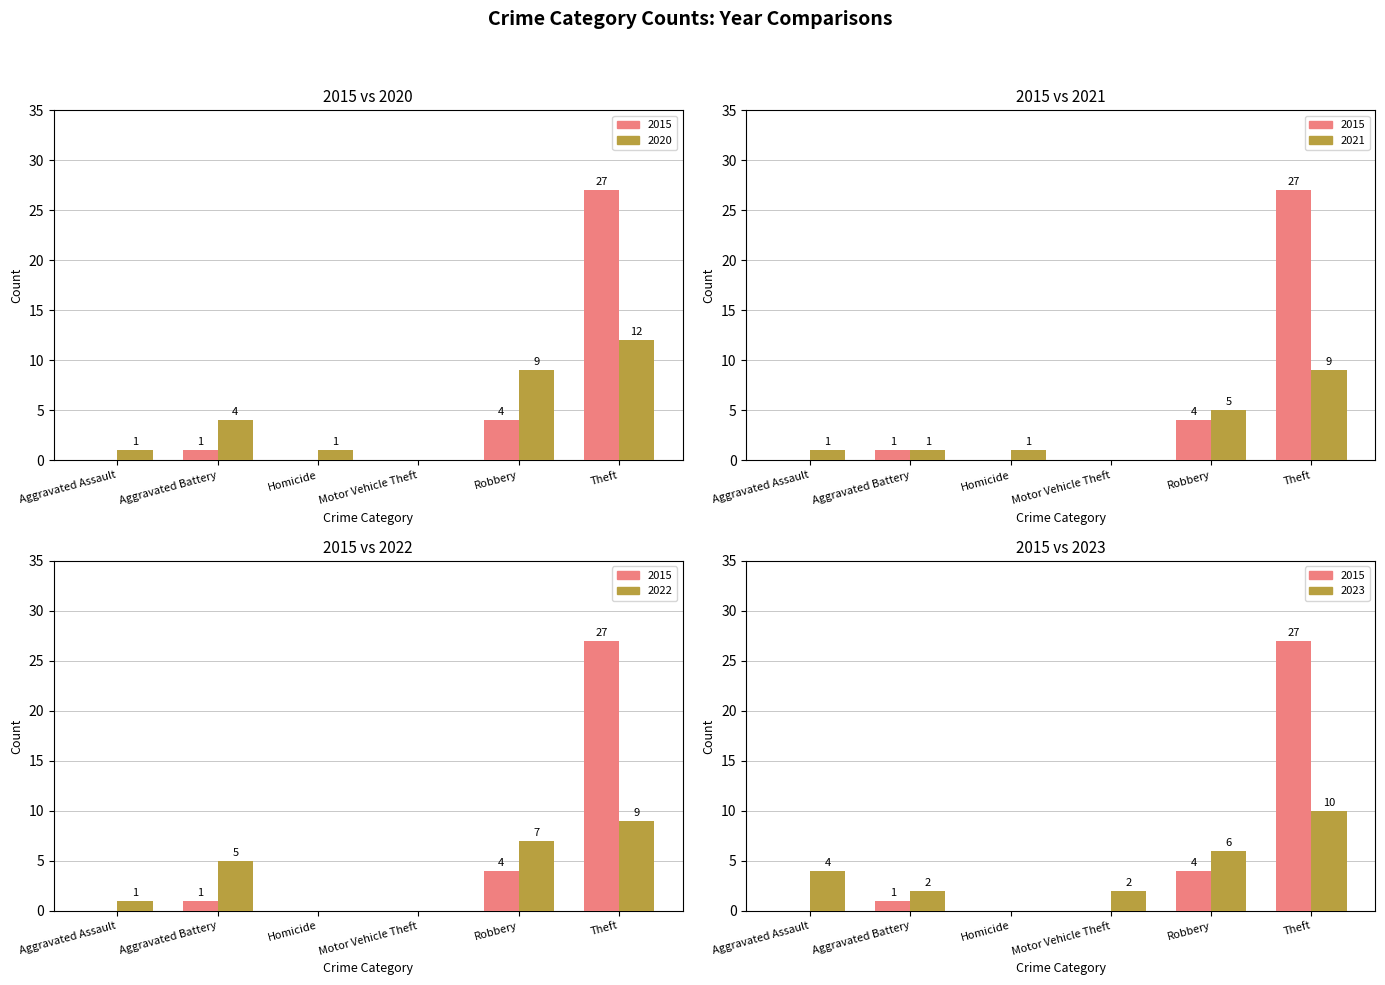

What position from the right is Aggravated Battery?

5